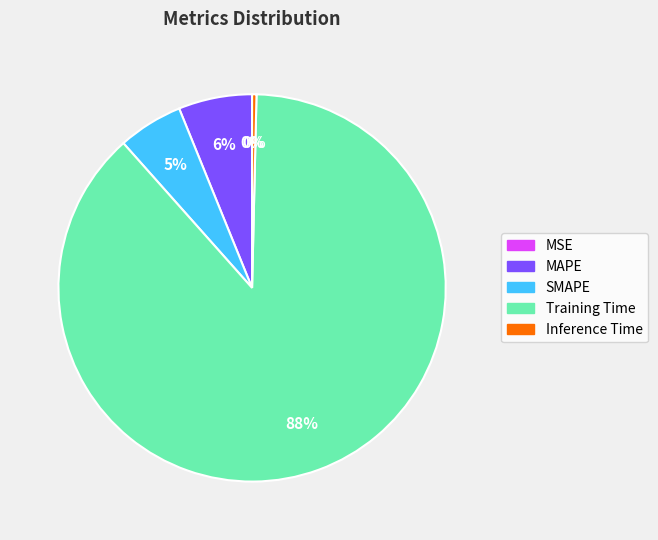

Rank the categories by value from lowest to highest.

MSE, Inference Time, SMAPE, MAPE, Training Time